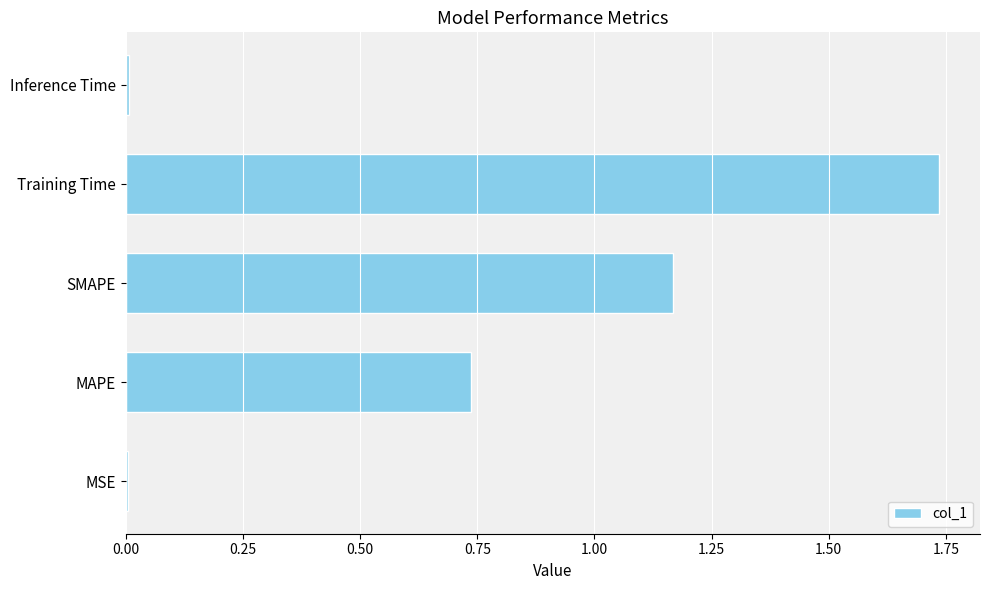

What is the sum of all values?

3.7